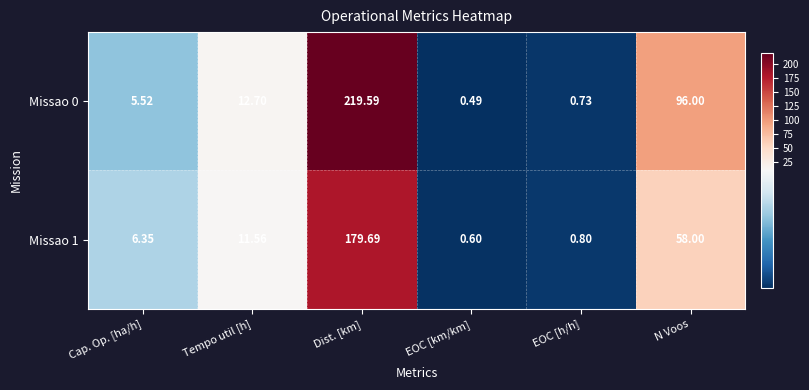

At which label does Missao 1 reach its minimum?

EOC [km/km]